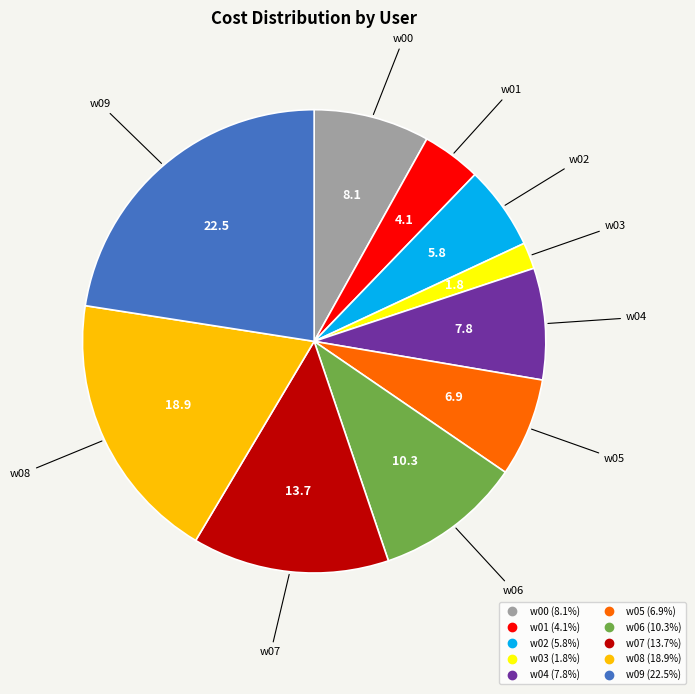

Approximately how many times larger is the value at w09 compared to w00?

2.8